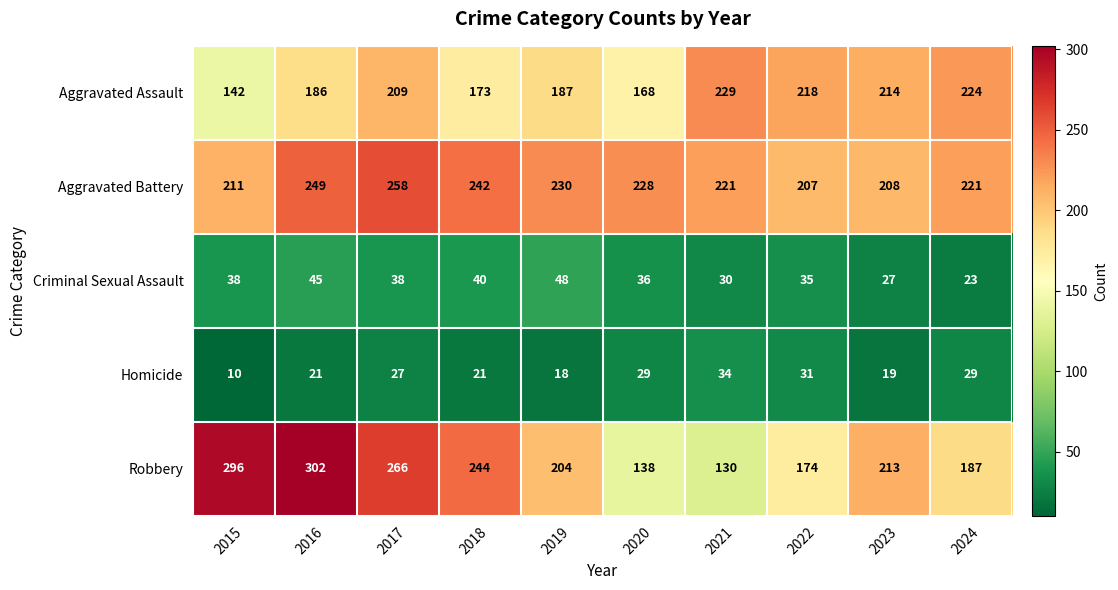

Which series has the largest total across all categories?

Aggravated Battery